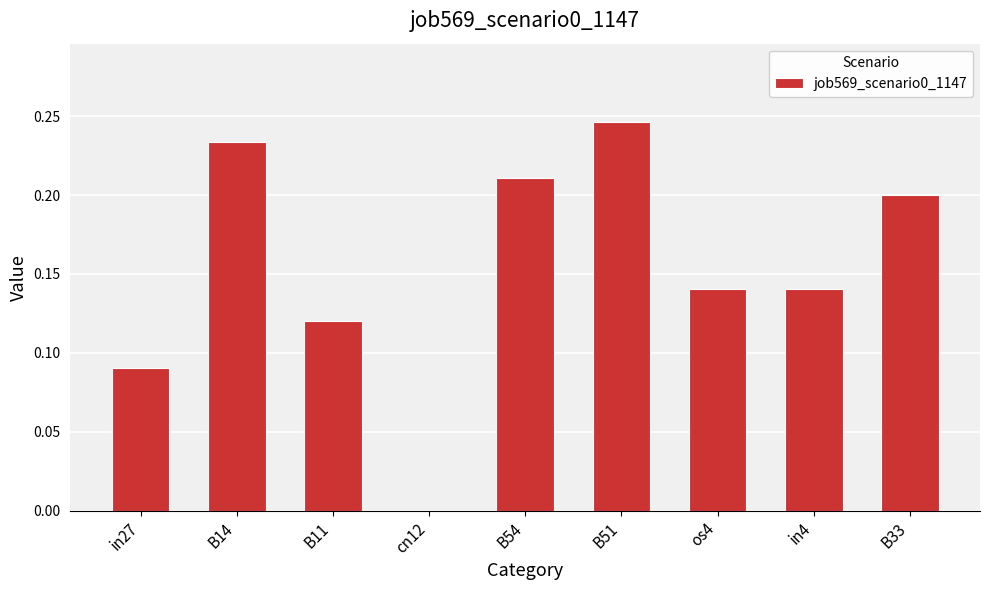

Between in27 and B11, which is larger?

B11